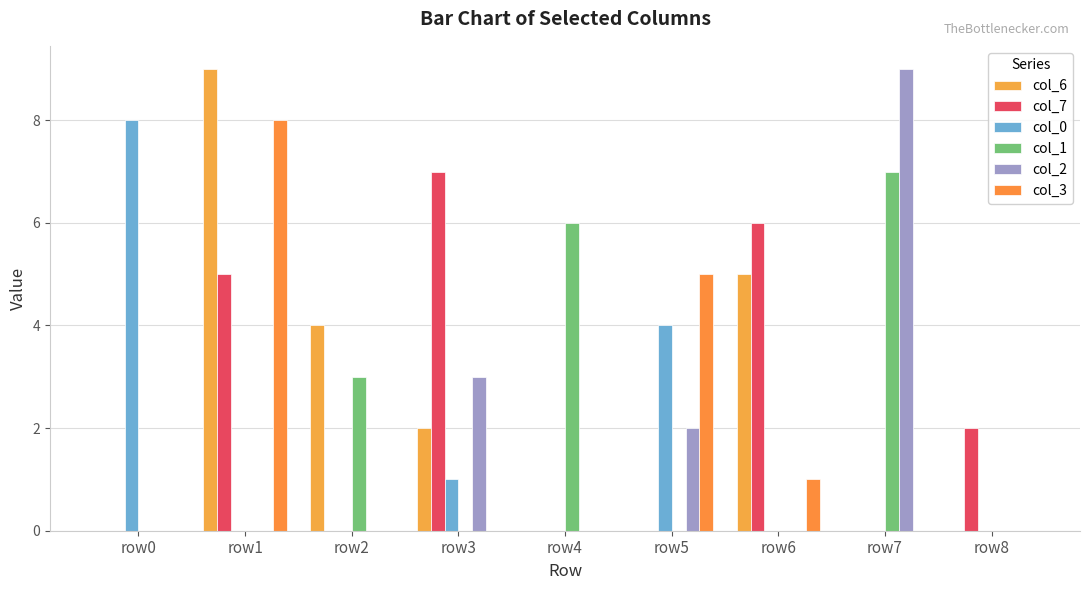

The col_3 series shows 4 at row3. True or false?

False